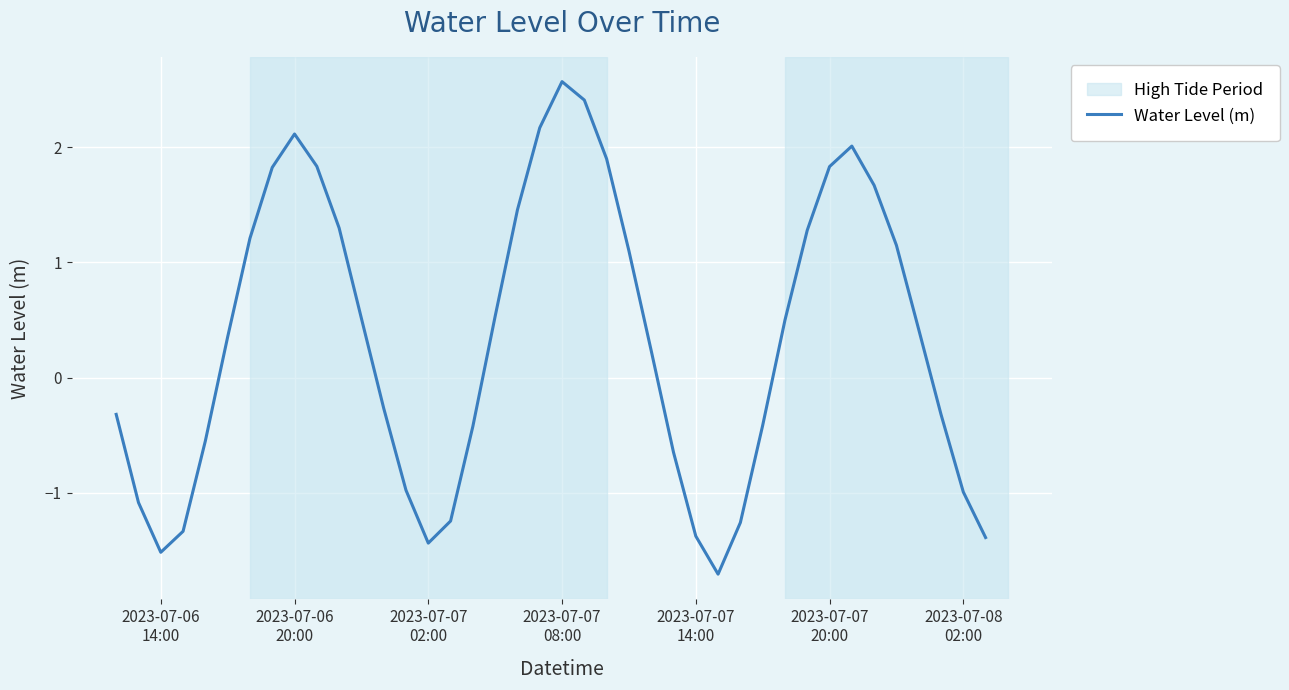

What is the minimum value shown in the chart?

-1.7